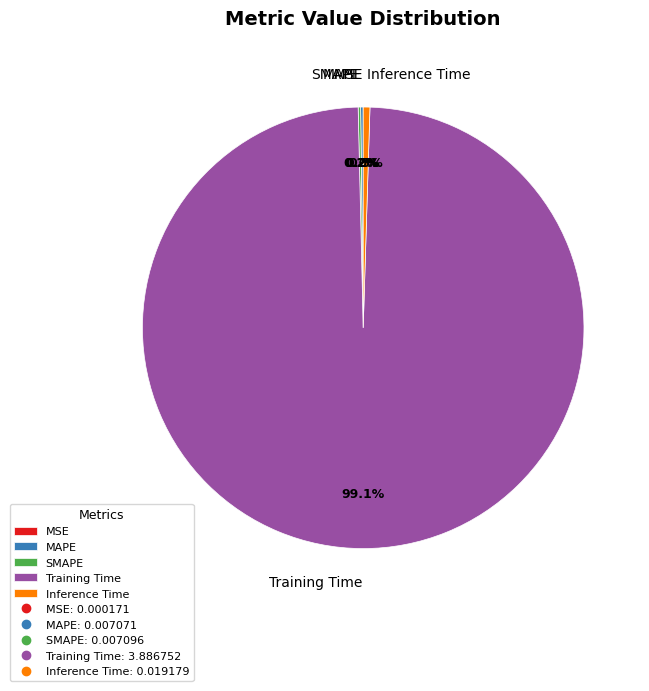

What is the majority slice?

Training Time